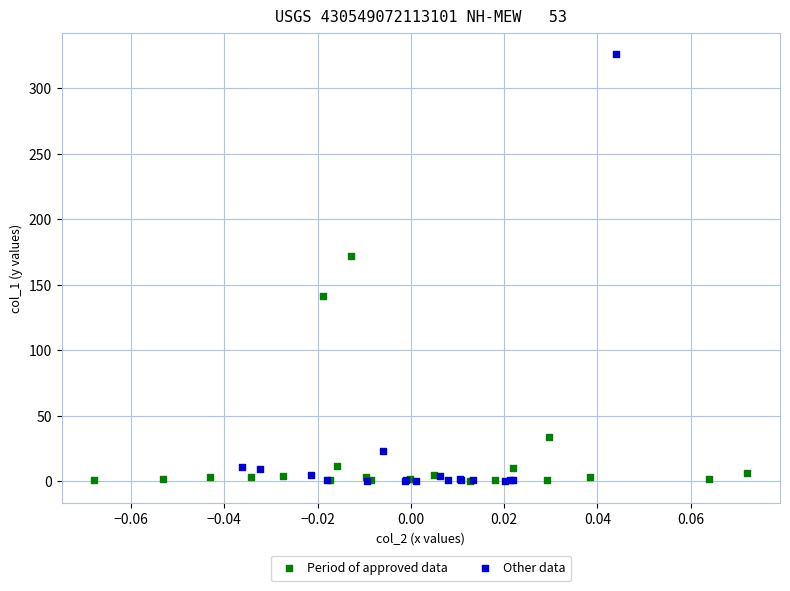

Which series has the largest Y range (max minus min)?

Other data